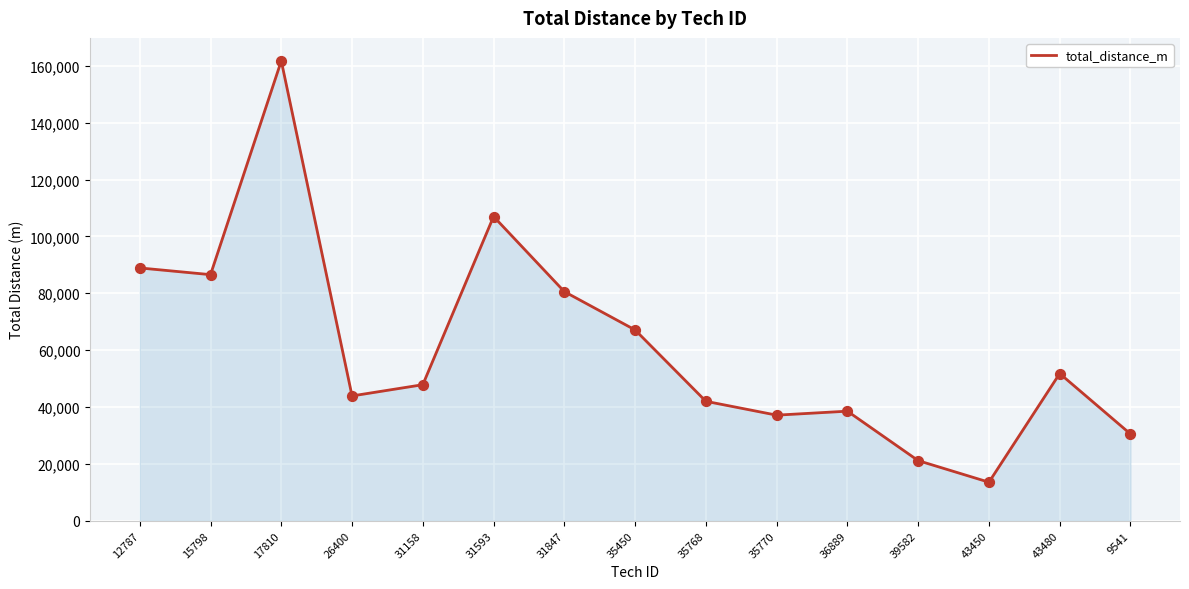

Approximately how many times larger is the value at 35450 compared to 26400?

1.5